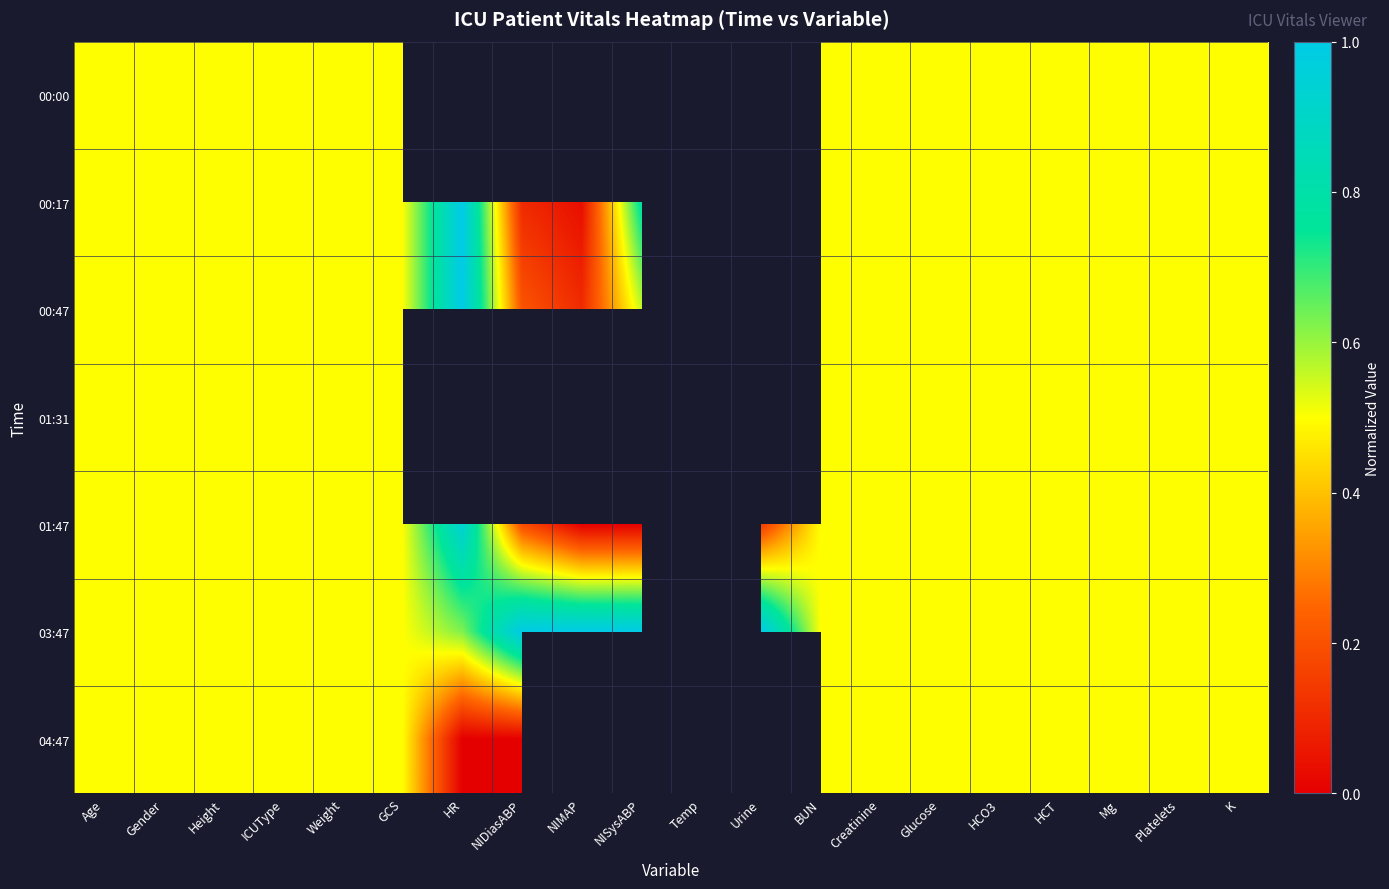

Read the 00:47 value at NIMAP.

0.1